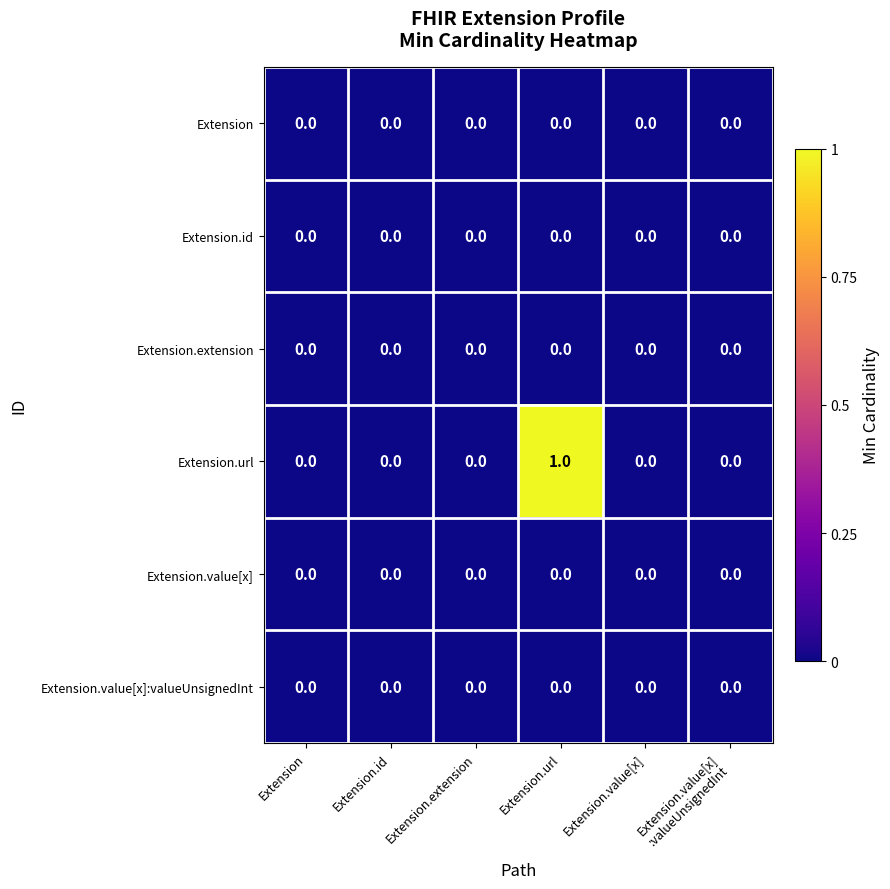

Which series has the widest spread of values?

Extension.url